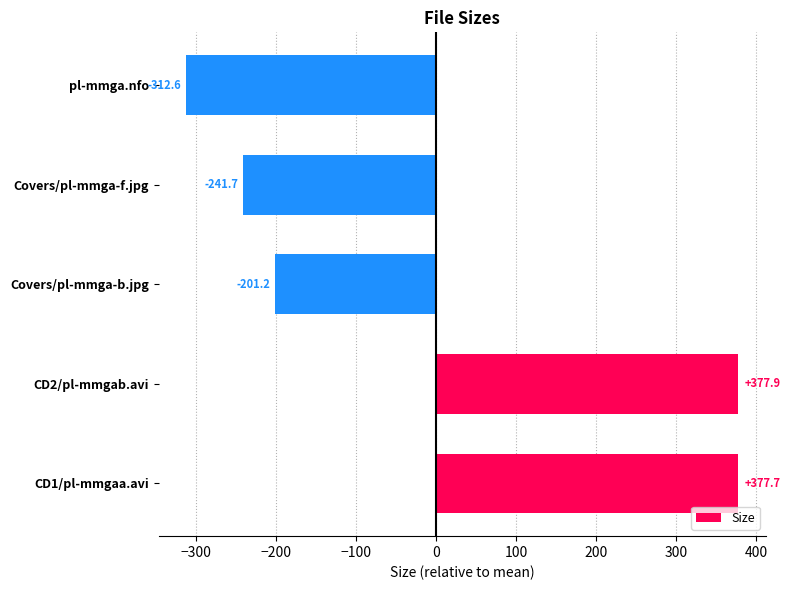

Reading bottom to top, list all the values displayed in this chart.

377.7	377.9	-201.2	-241.7	-312.6